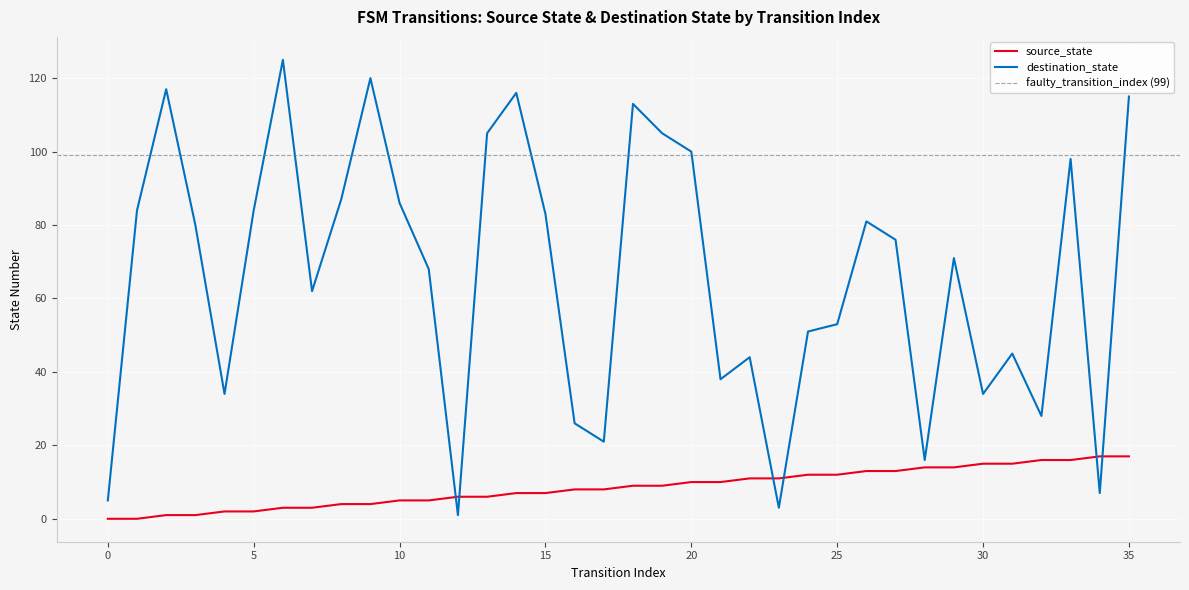

Is the value of destination_state at 31 greater than the value of source_state at 23?

Yes